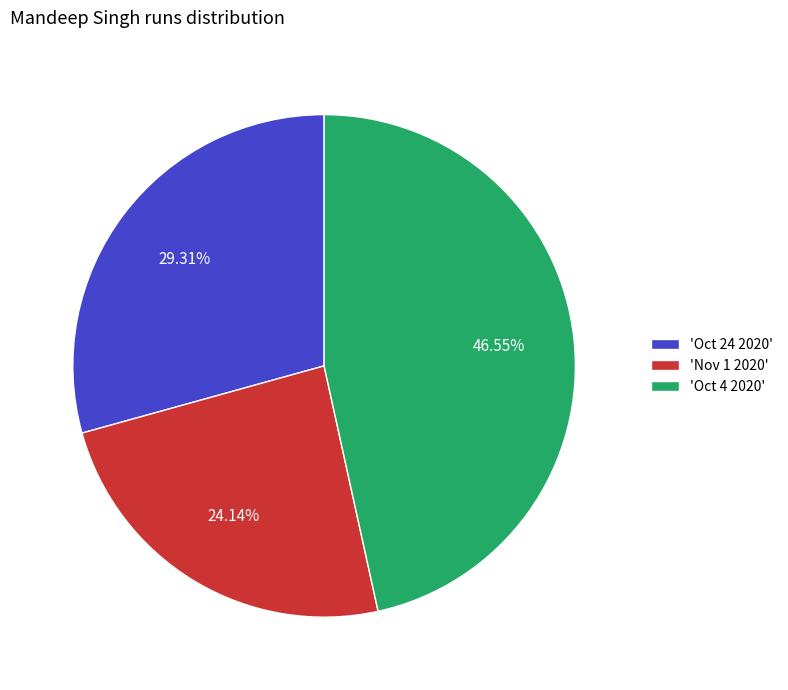

How many slices are in this pie chart?

3